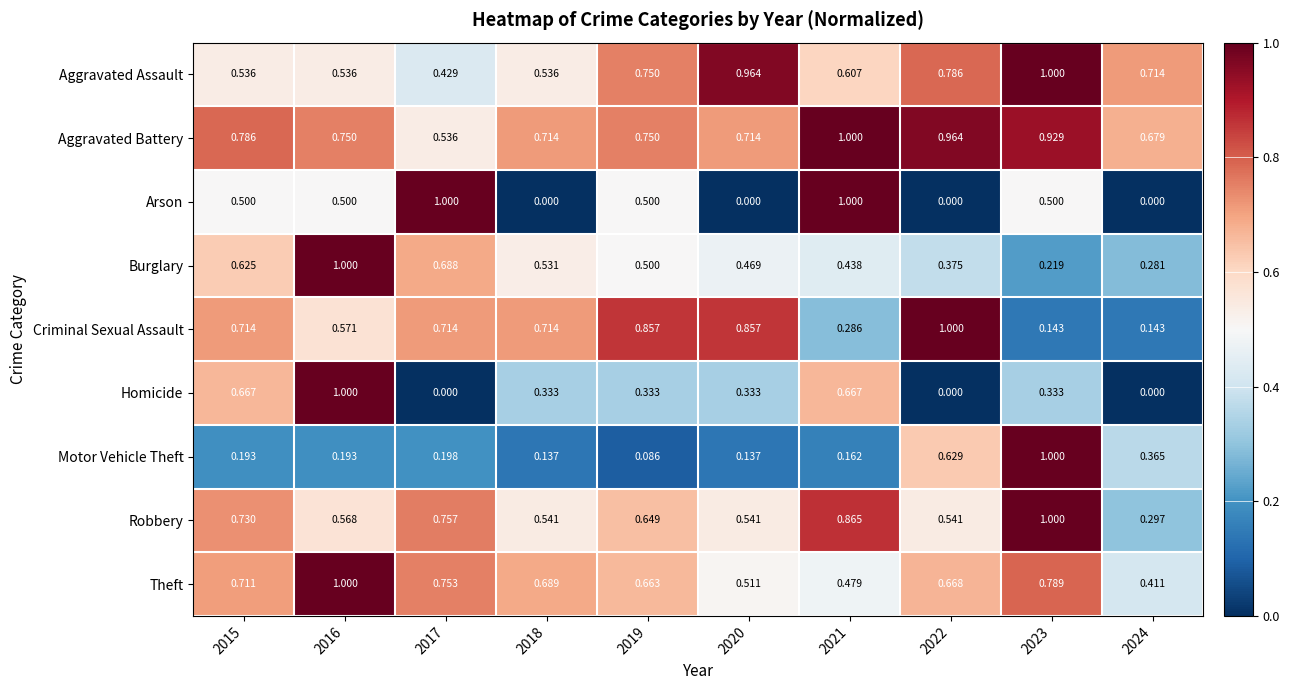

Rank the series at 2020 from lowest to highest value.

Arson, Motor Vehicle Theft, Homicide, Burglary, Theft, Robbery, Aggravated Battery, Criminal Sexual Assault, Aggravated Assault